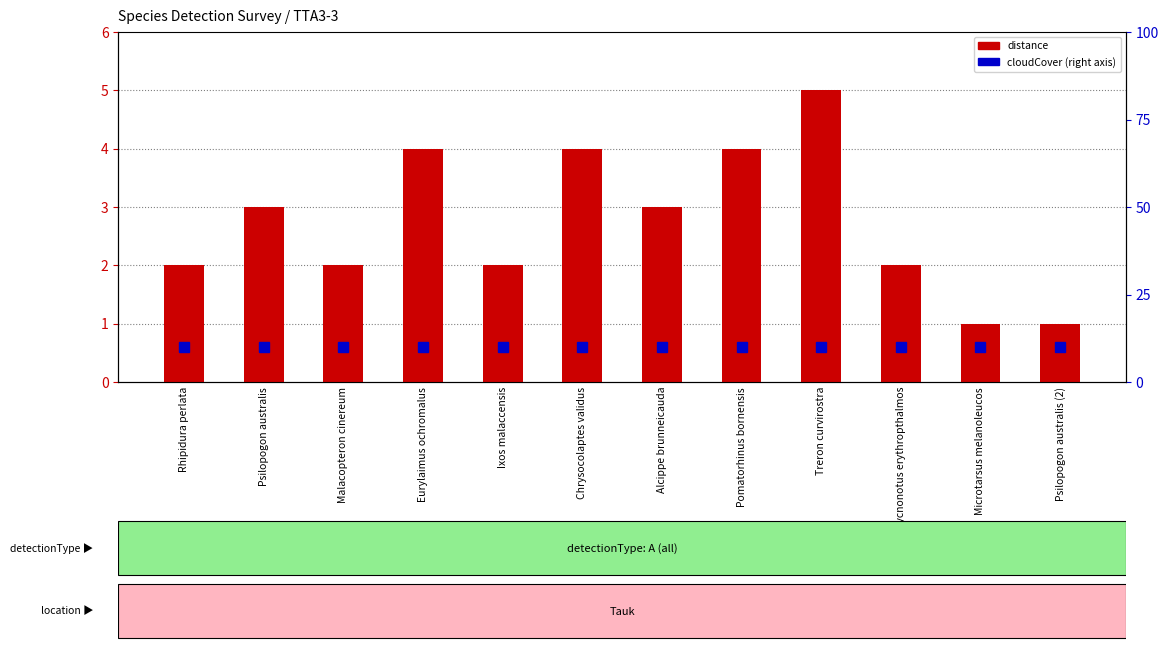

Between Psilopogon australis and Pycnonotus erythropthalmos, which is larger?

Psilopogon australis